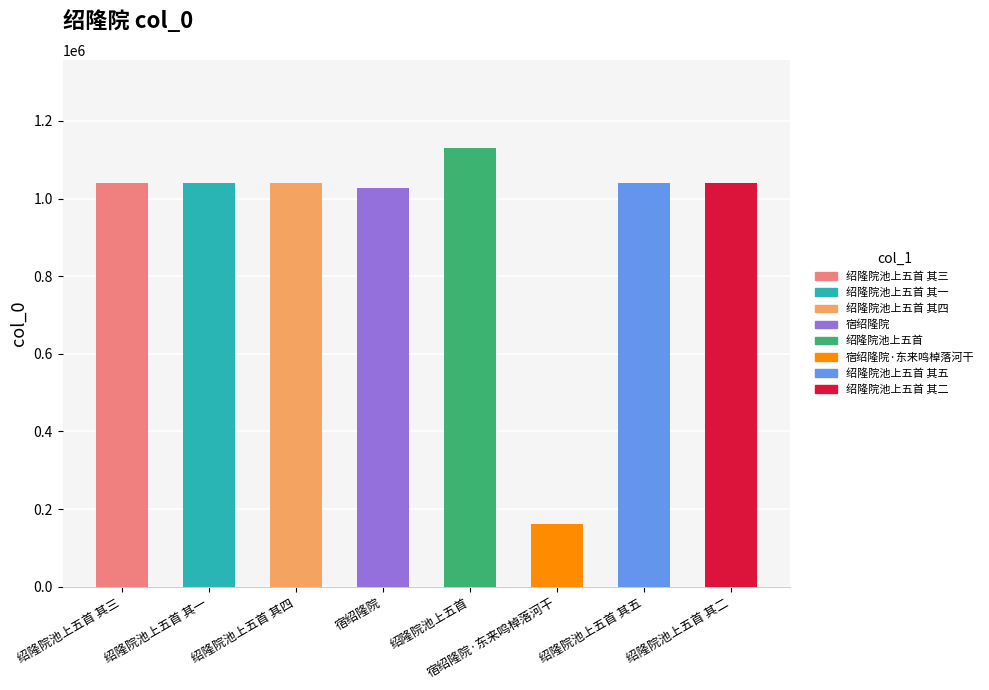

Rank the categories by value from lowest to highest.

宿绍隆院·东来鸣棹落河干, 宿绍隆院, 绍隆院池上五首 其一, 绍隆院池上五首 其二, 绍隆院池上五首 其三, 绍隆院池上五首 其四, 绍隆院池上五首 其五, 绍隆院池上五首